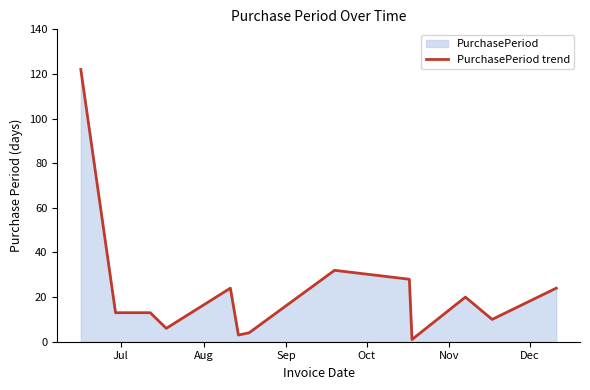

What is the difference between the maximum and minimum values?

121